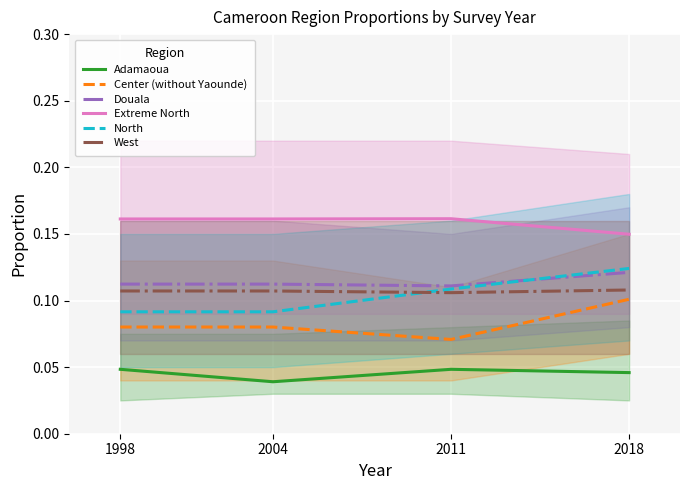

What is the approximate value of Extreme North at 2018?

0.1